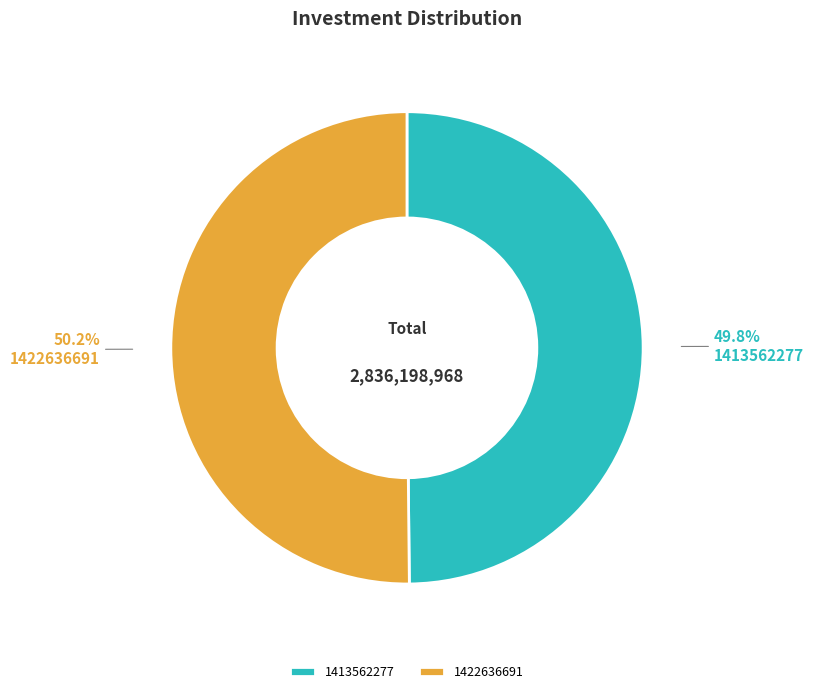

What portion of the pie excludes 1422636691?

49.8%